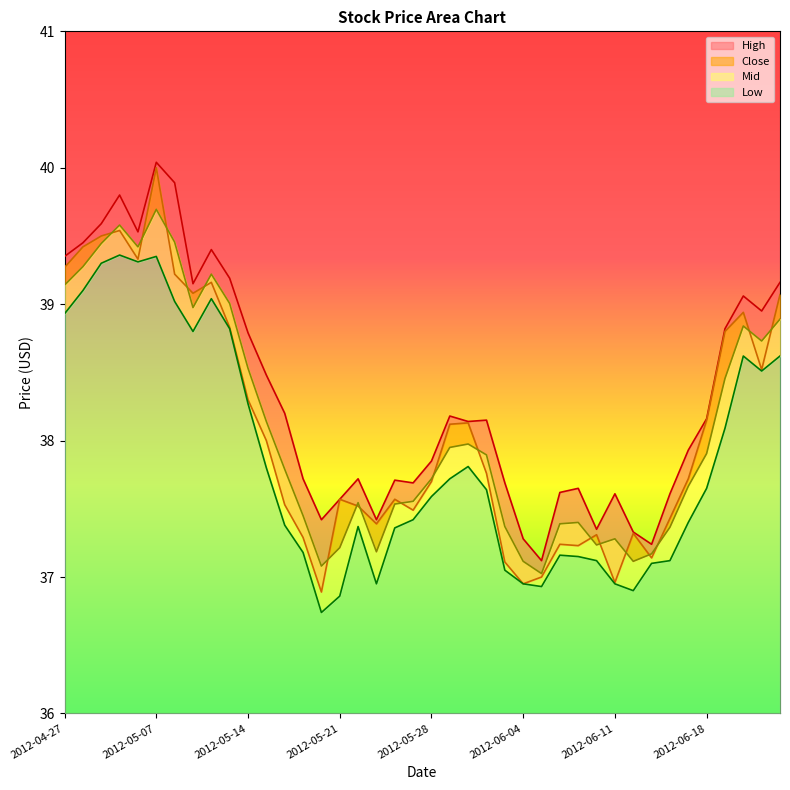

At which category does Mid reach its first local peak?

2012-05-03